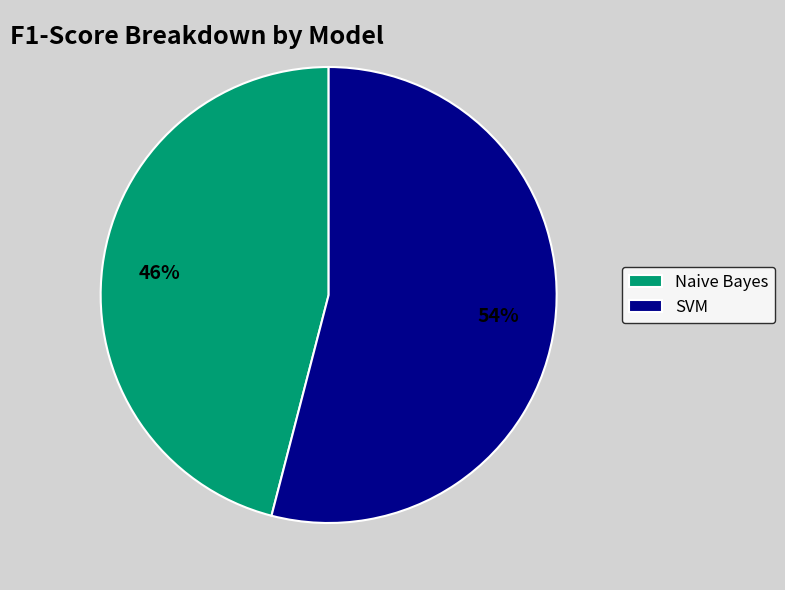

The Naive Bayes slice represents 46% of the pie. True or false?

True